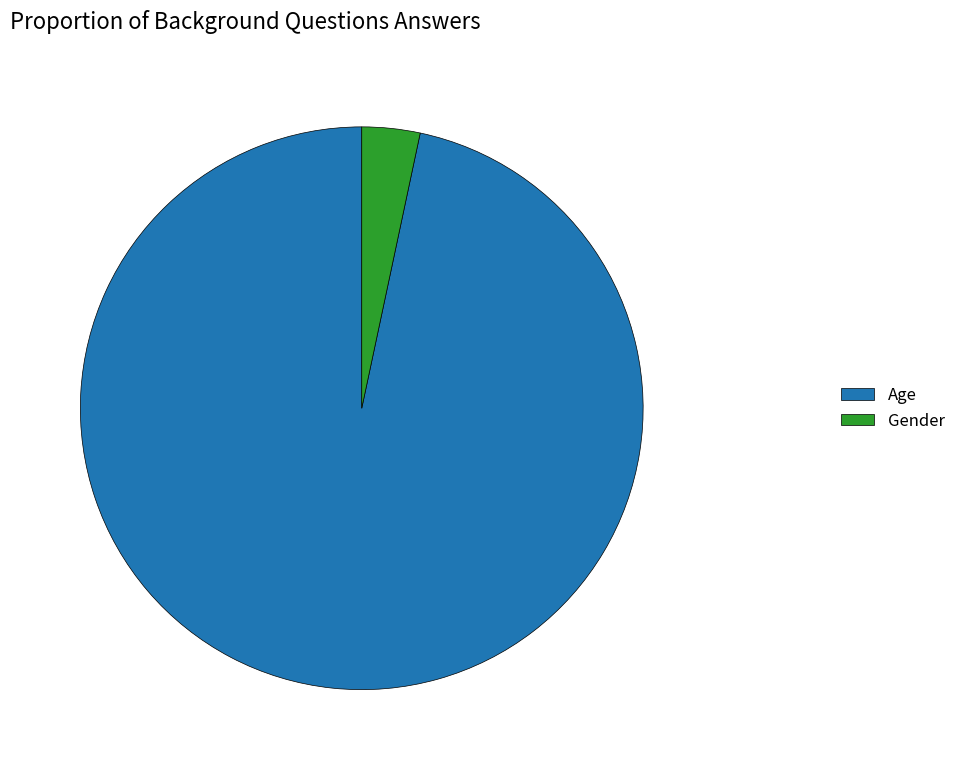

True or false: Gender accounts for 10% of the total.

False